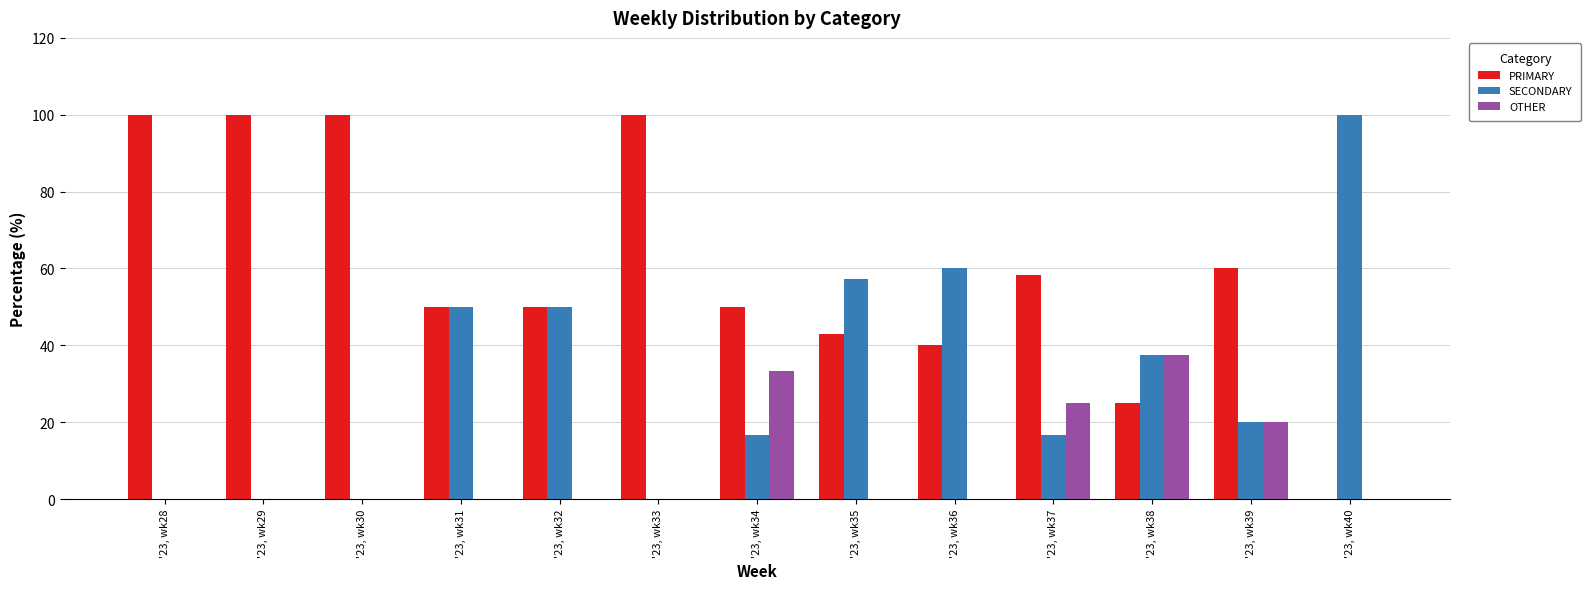

Reading right to left, extract all data points from this chart.

PRIMARY: 0.0	60.0	25.0	58.3	40.0	42.9	50.0	100.0	50.0	50.0	100.0	100.0	100.0
SECONDARY: 100.0	20.0	37.5	16.7	60.0	57.1	16.7	0.0	50.0	50.0	0.0	0.0	0.0
OTHER: 0.0	20.0	37.5	25.0	0.0	0.0	33.3	0.0	0.0	0.0	0.0	0.0	0.0